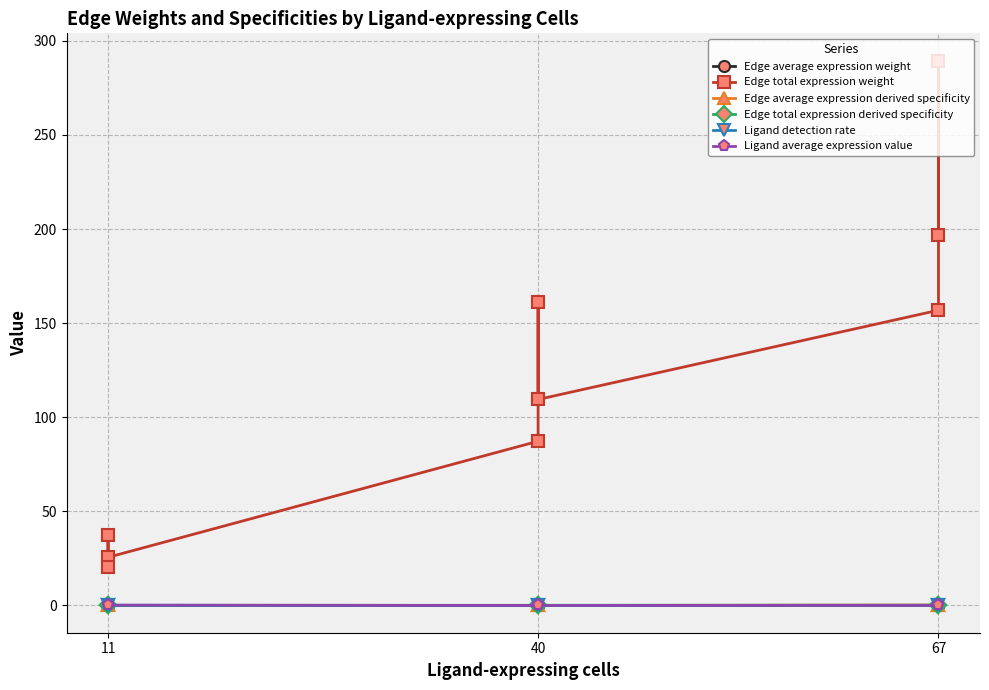

In Edge total expression derived specificity, how many points are lower than both neighbors (excluding endpoints)?

2